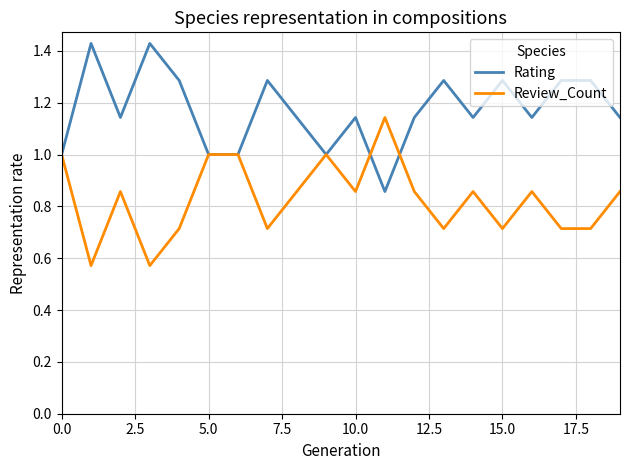

Count the number of data series in this chart.

2